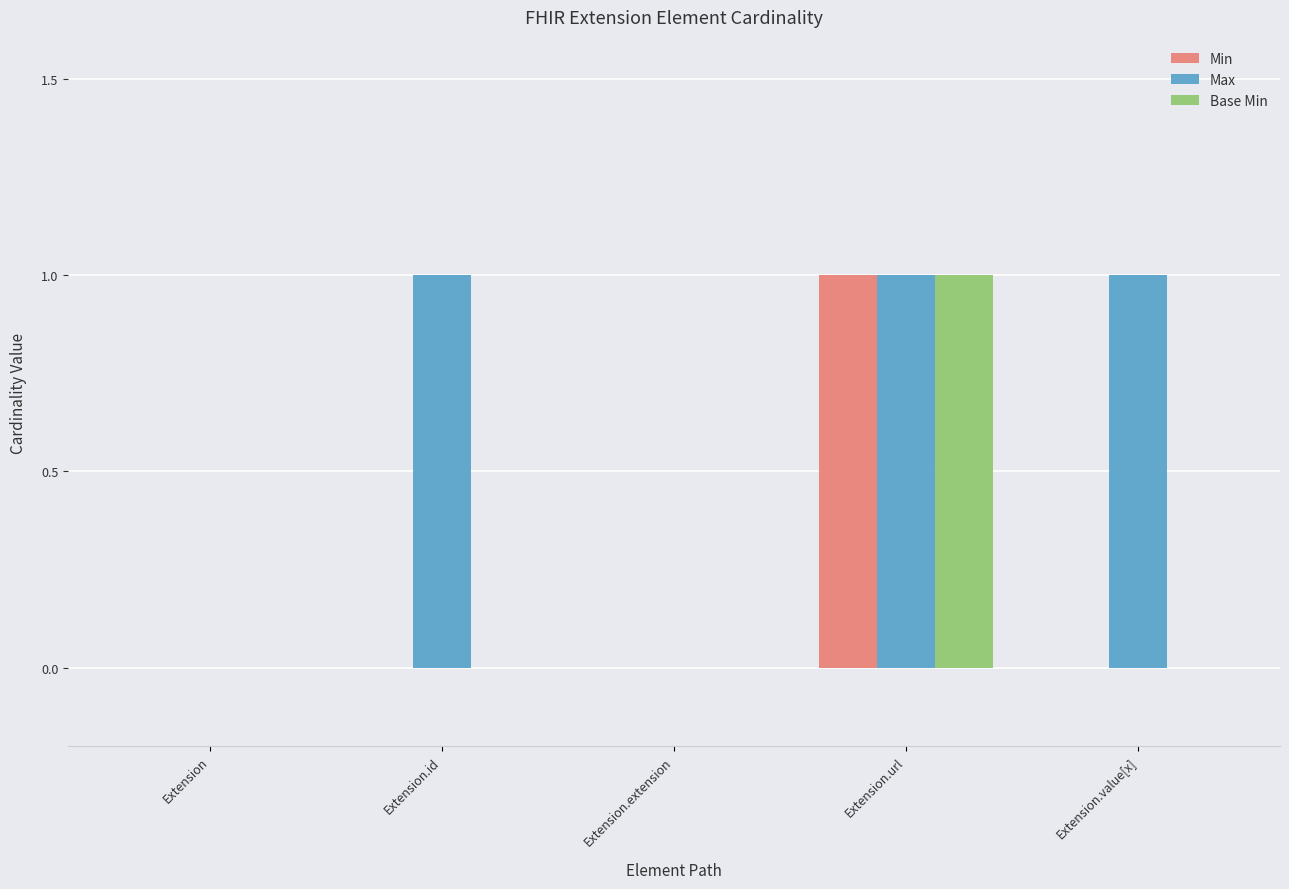

How many data points does each series have?

5